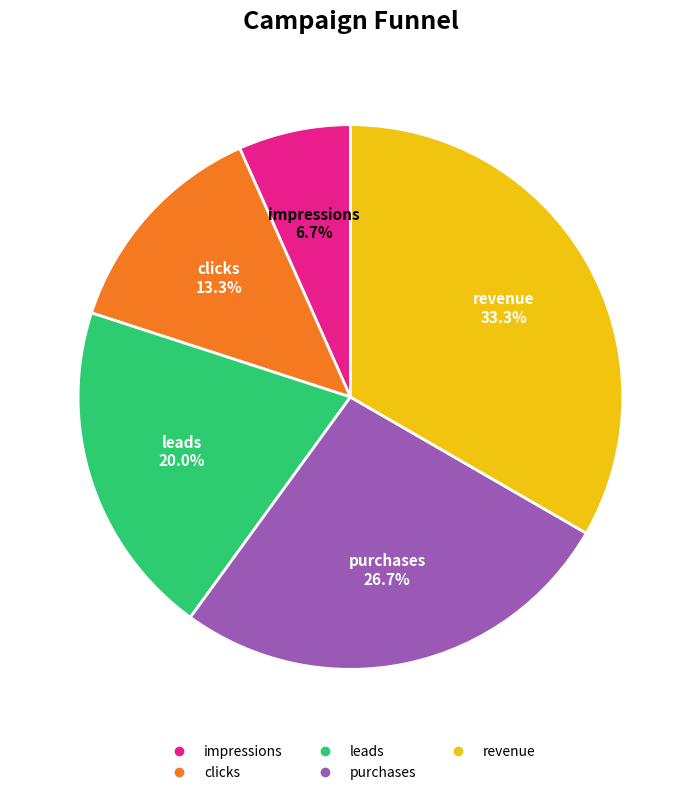

How many segments does this pie chart have?

5